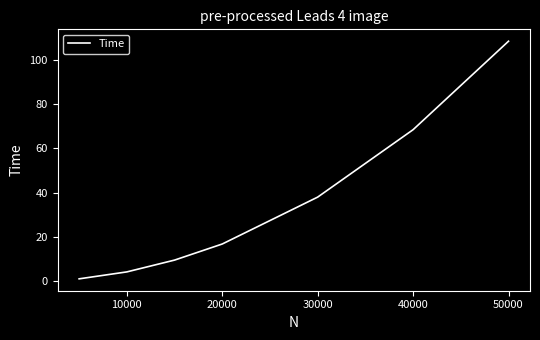

What is the minimum value shown in the chart?

1.1